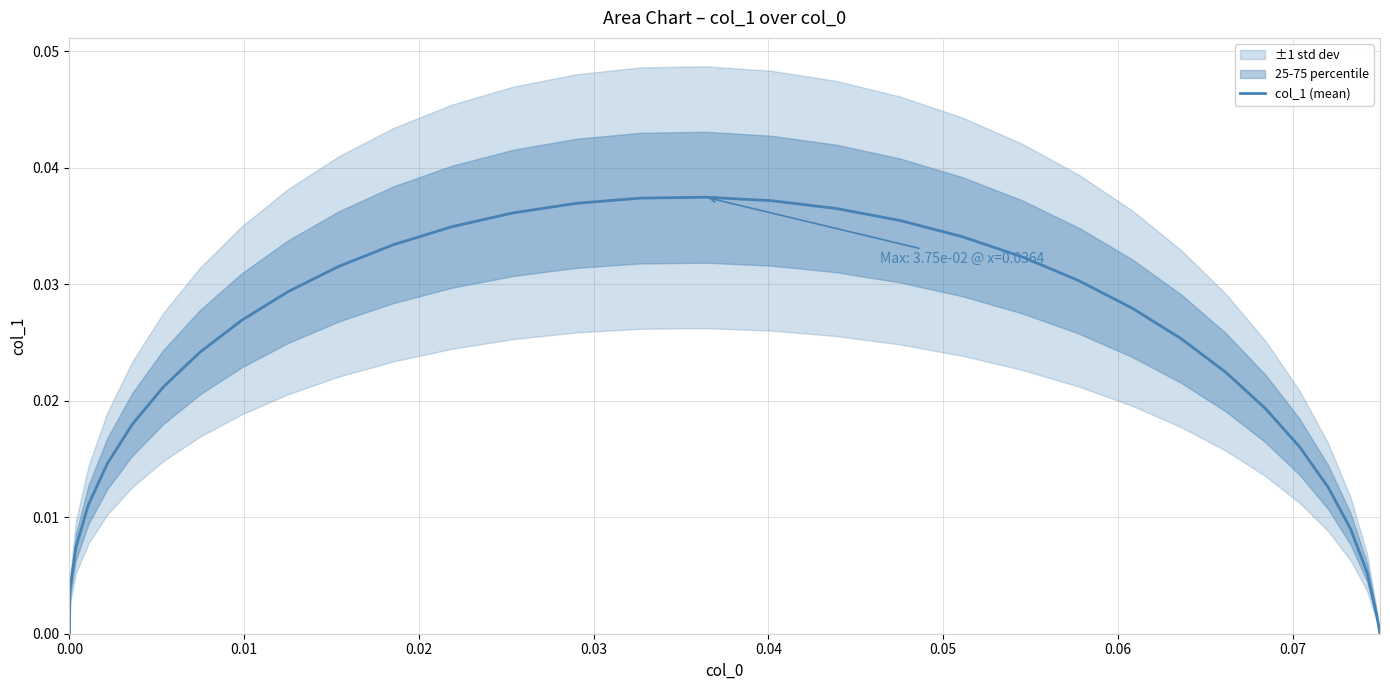

How many positive values are there?

31